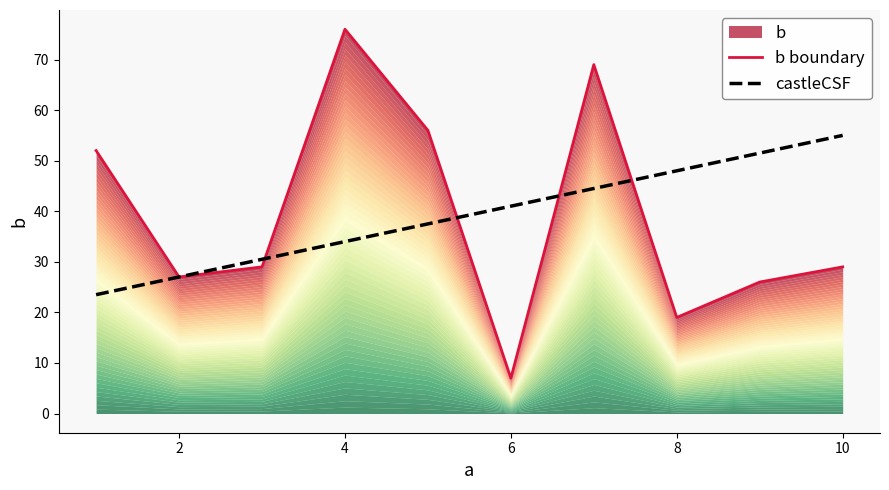

List the labels in order of value, smallest first.

6, 8, 9, 2, 3, 10, 1, 5, 7, 4